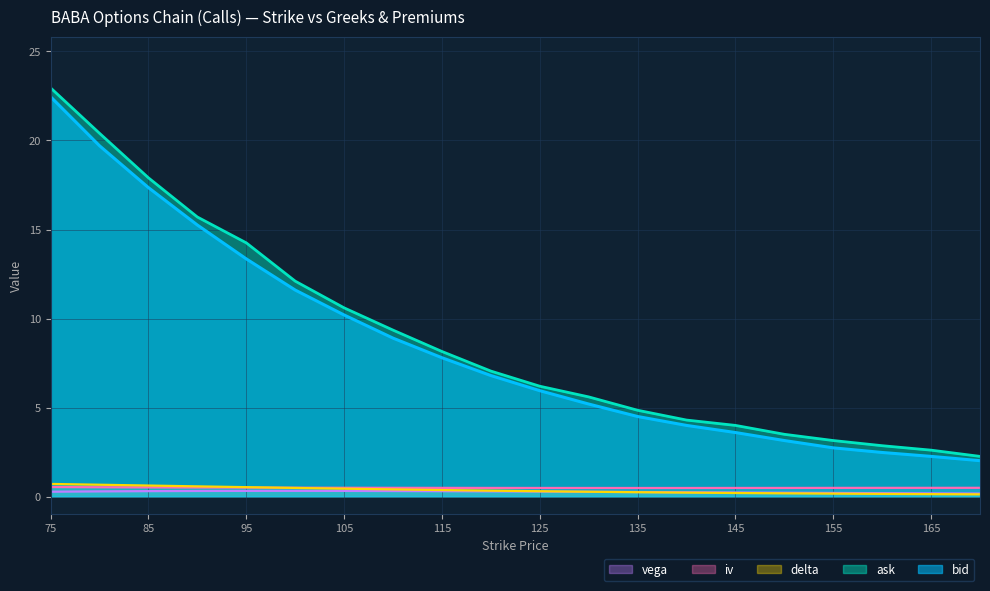

What is the difference between the highest and lowest values at 130?

5.3